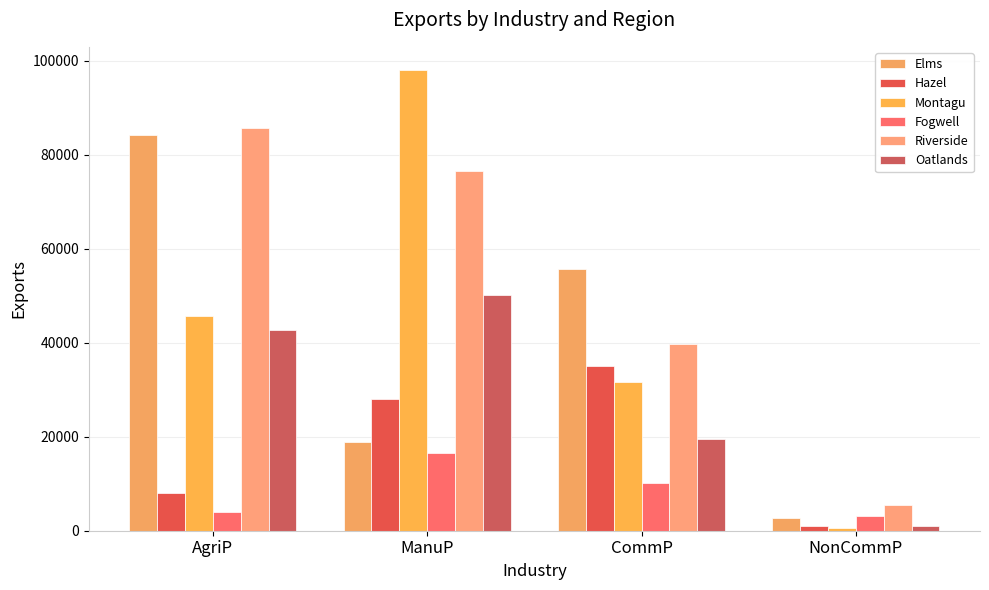

How many bars are there in each group?

6